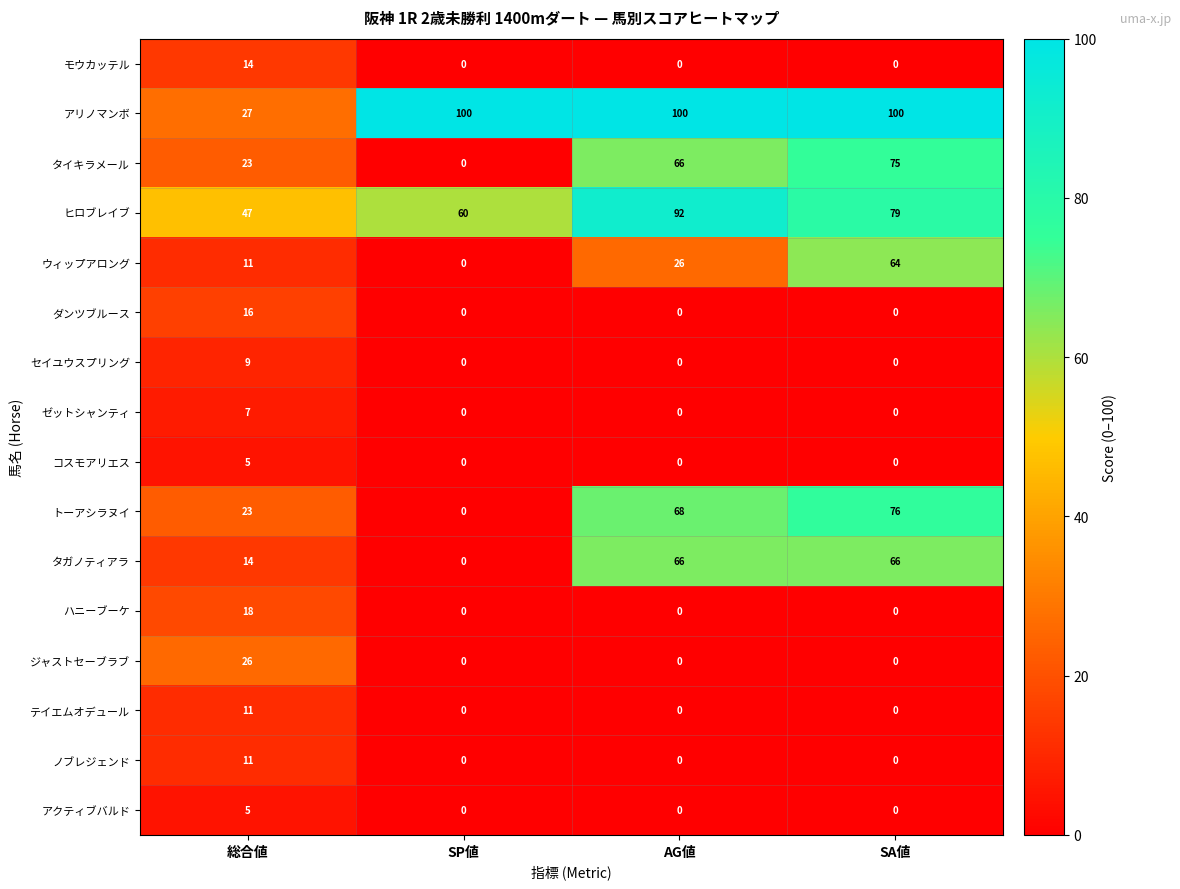

What is the difference between the maximum and minimum values in the ウィップアロング series?

64